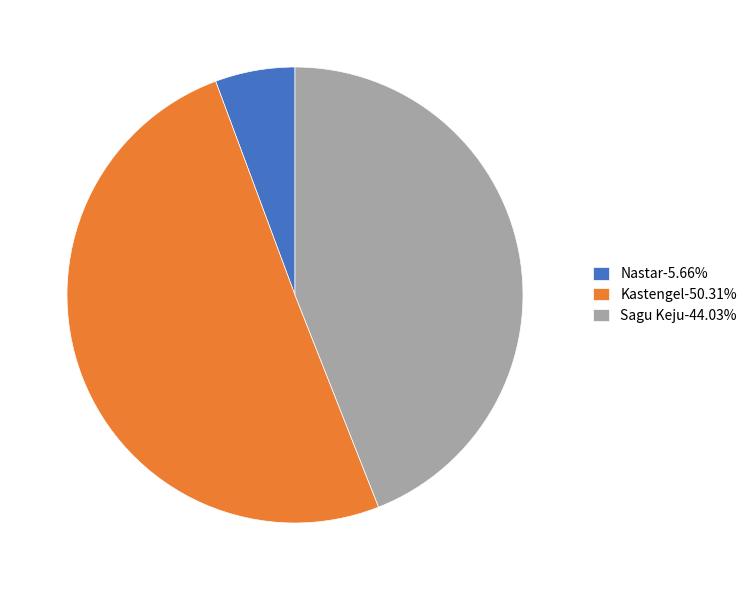

Is the sum of Nastar-5.66% and Kastengel-50.31% greater than half?

Yes